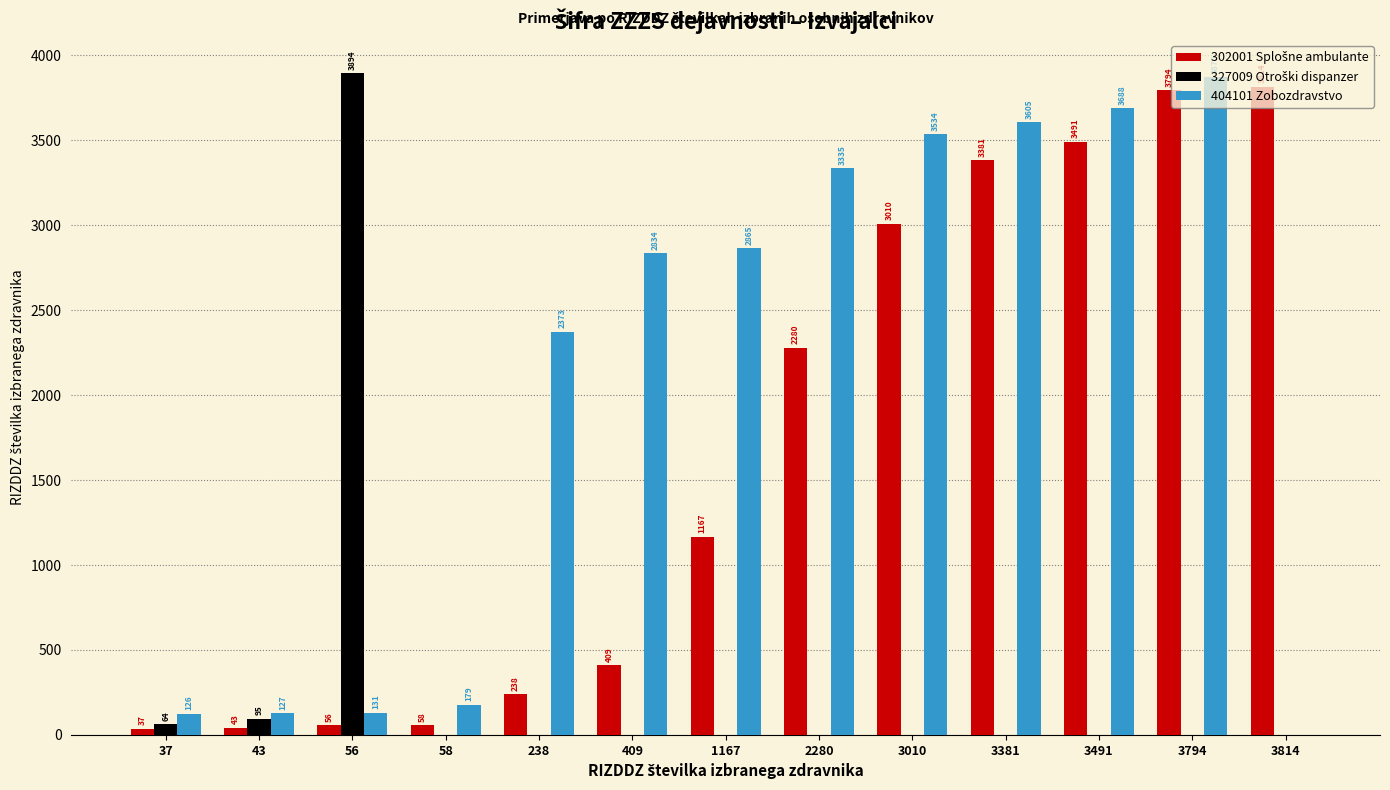

Which series has the largest total across all categories?

404101 Zobozdravstvo